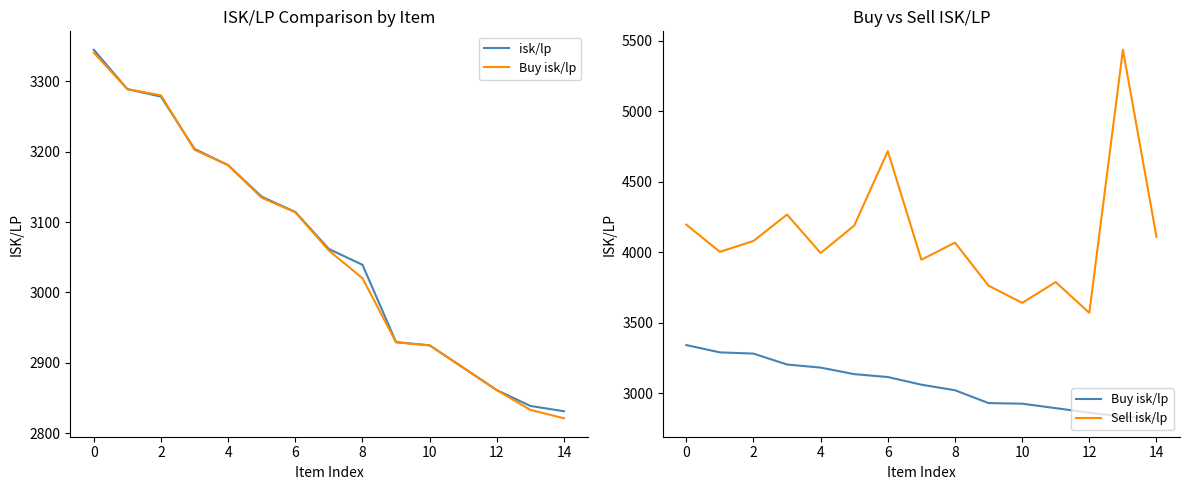

What are all the series names shown in the legend?

isk/lp, Buy isk/lp, Sell isk/lp